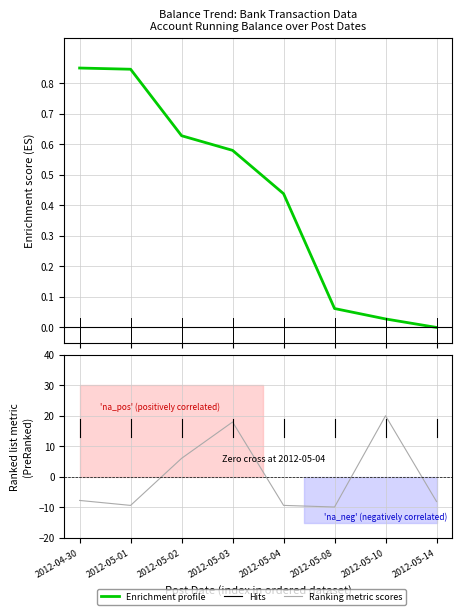

Which series has the widest spread of values?

Ranking metric scores